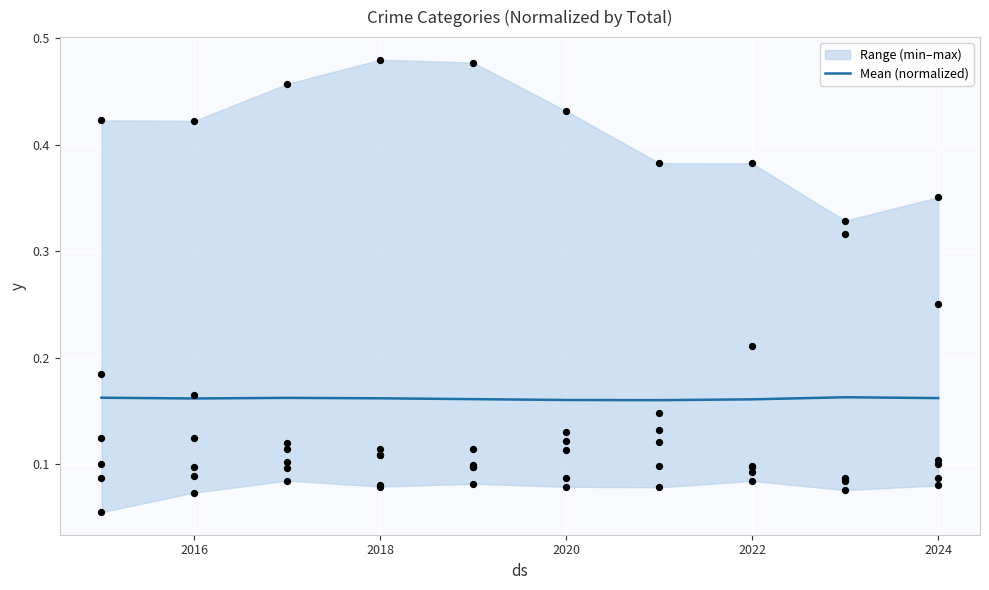

The value of Mean (normalized) at 2020 is 0.3. True or false?

False